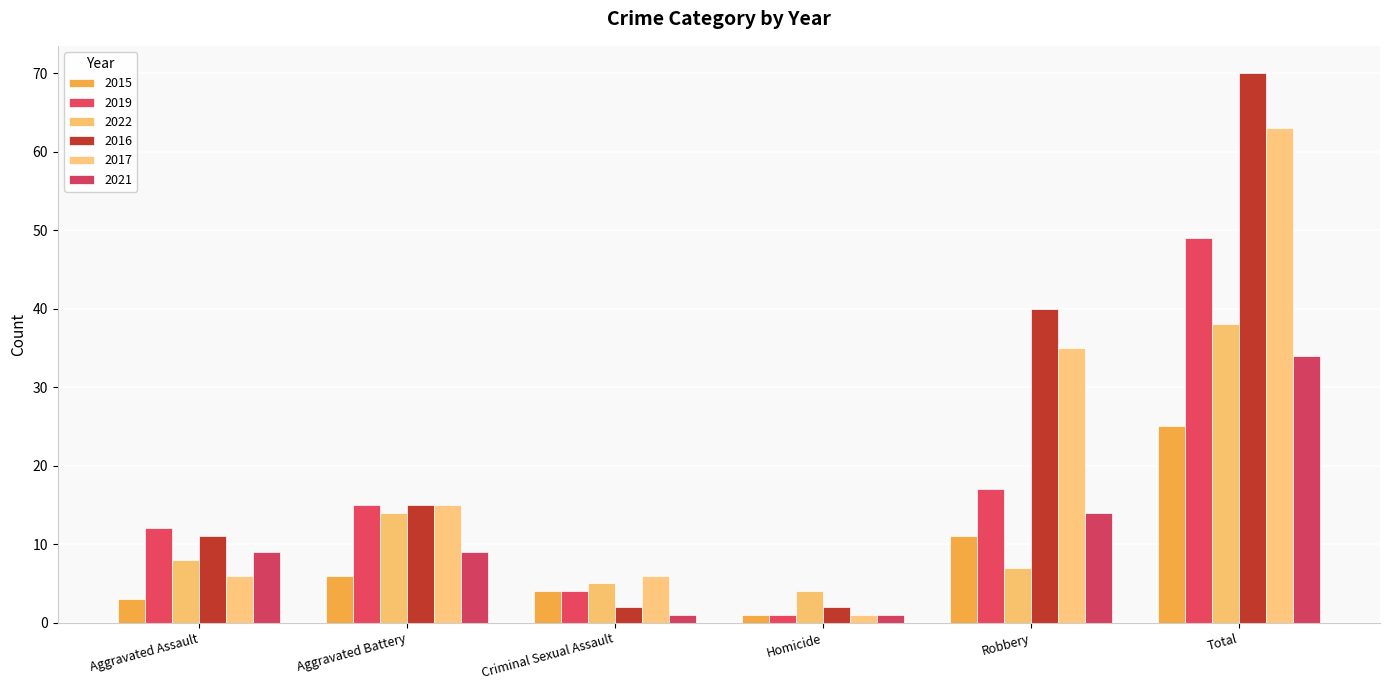

Are the bars horizontal?

No